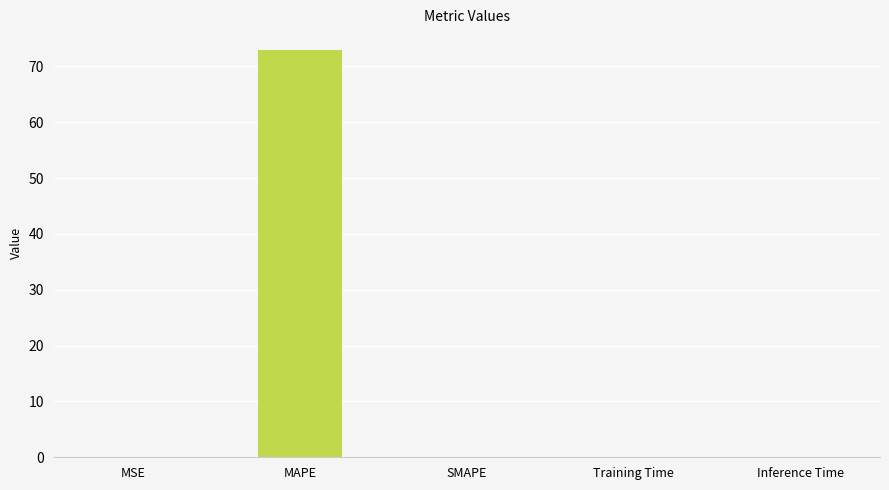

What is the sum of the values at MAPE and MSE?

73.0